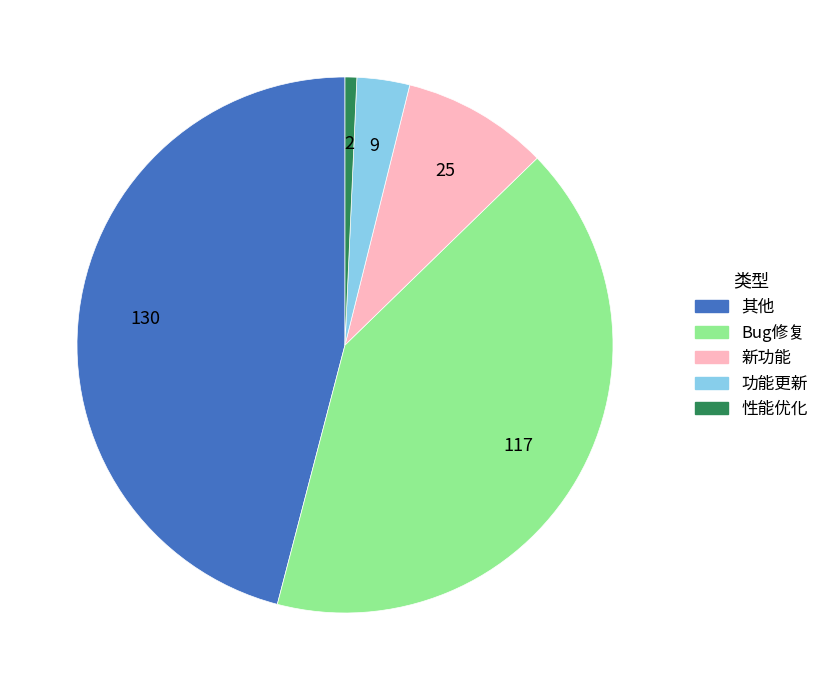

Is it true that 其他 is 31% of the pie?

False